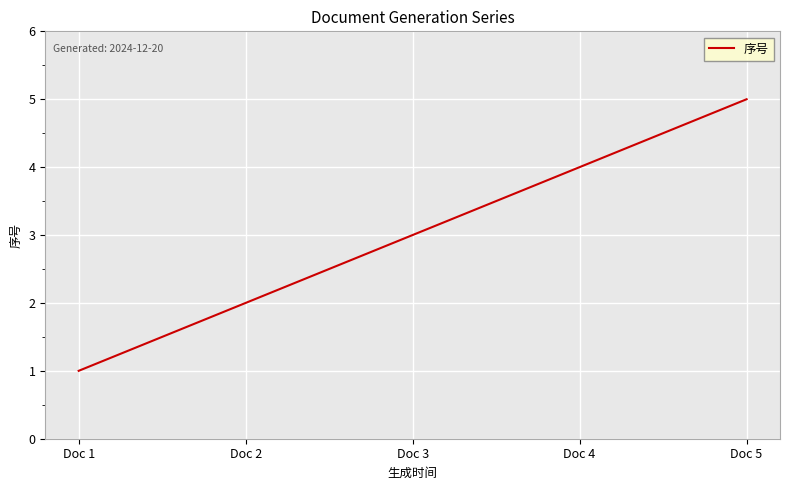

How many categories are shown in the chart?

5